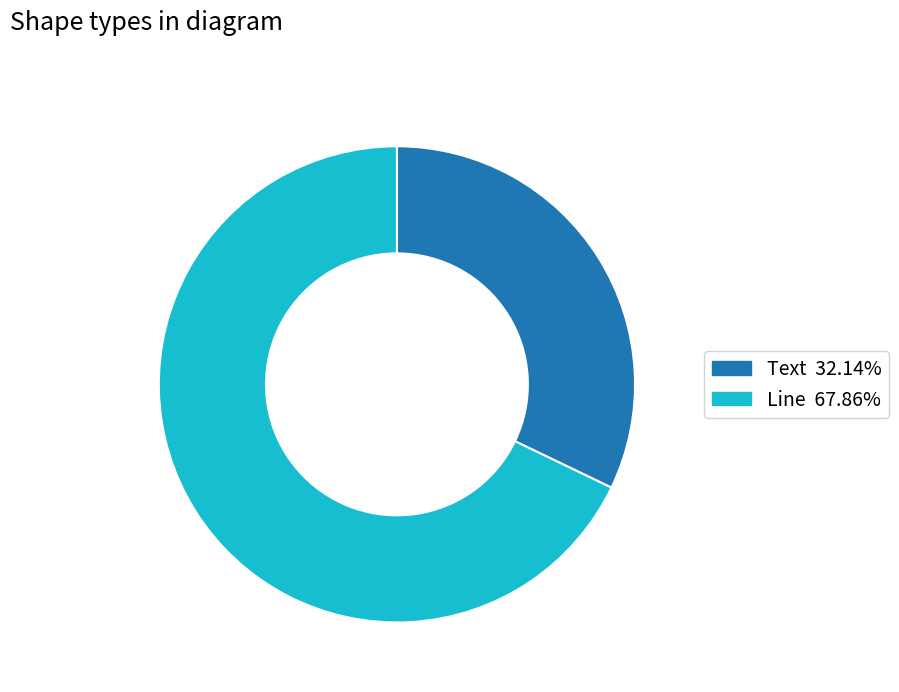

Which has a higher value, Line or Text?

Line